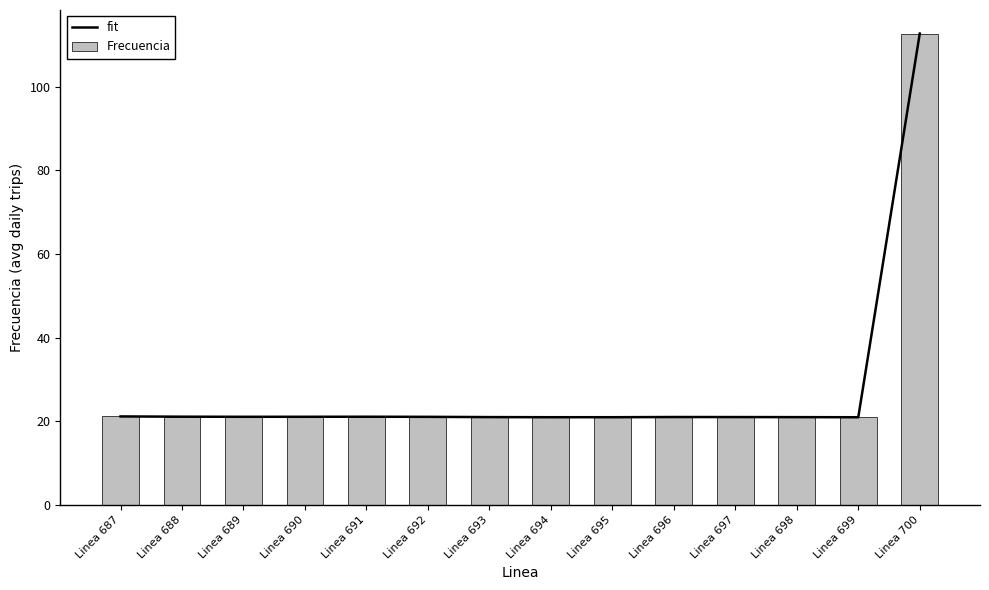

Between Linea 689 and Linea 693, which series saw the biggest shift?

fit